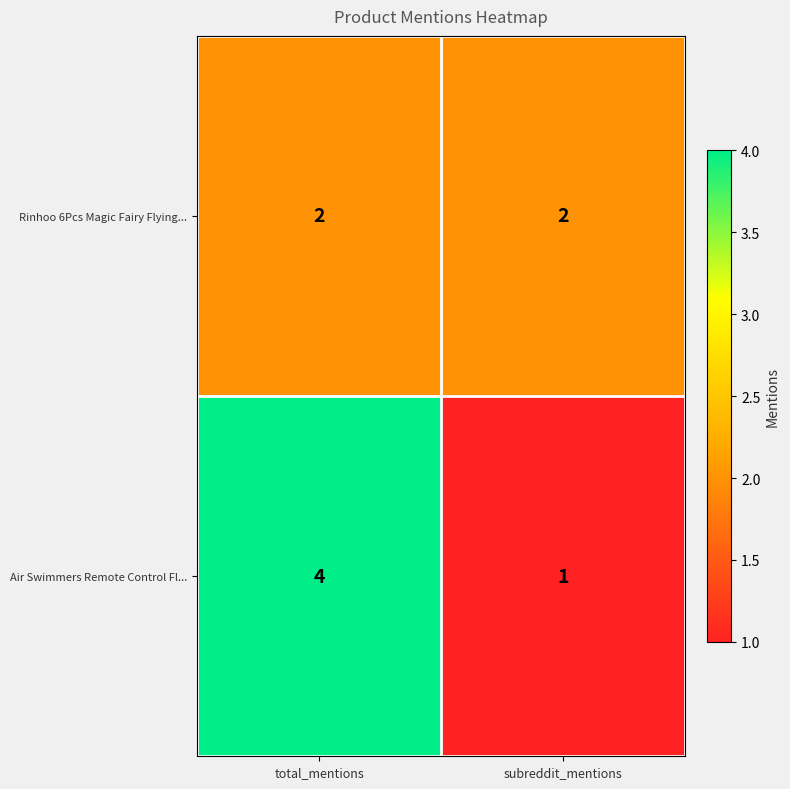

Is it true that Rinhoo 6Pcs Magic Fairy Flying... equals 2 at total_mentions?

True